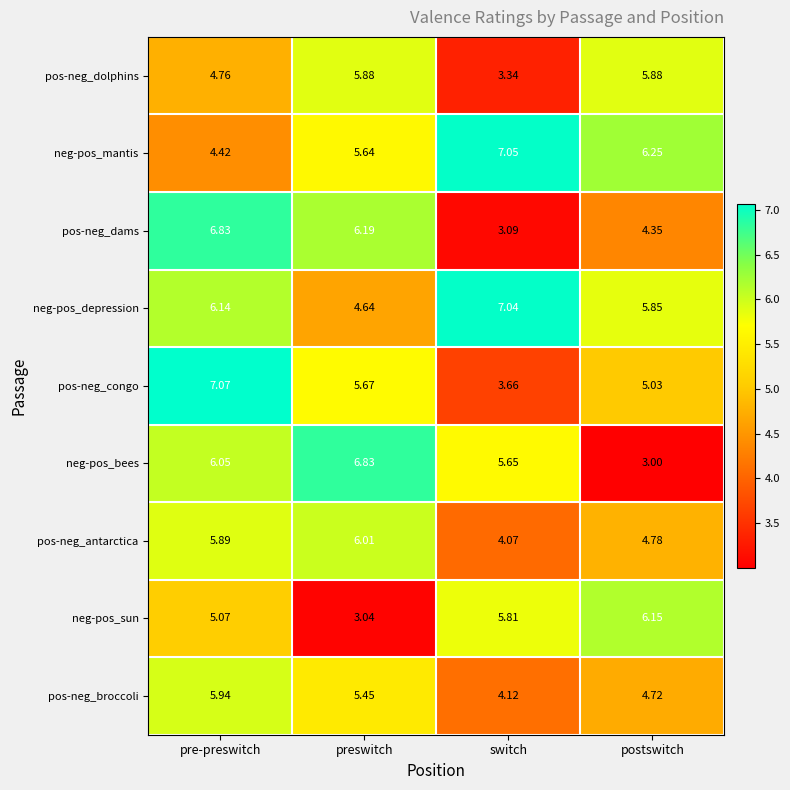

At which category is the sum across all series the highest?

pre-preswitch